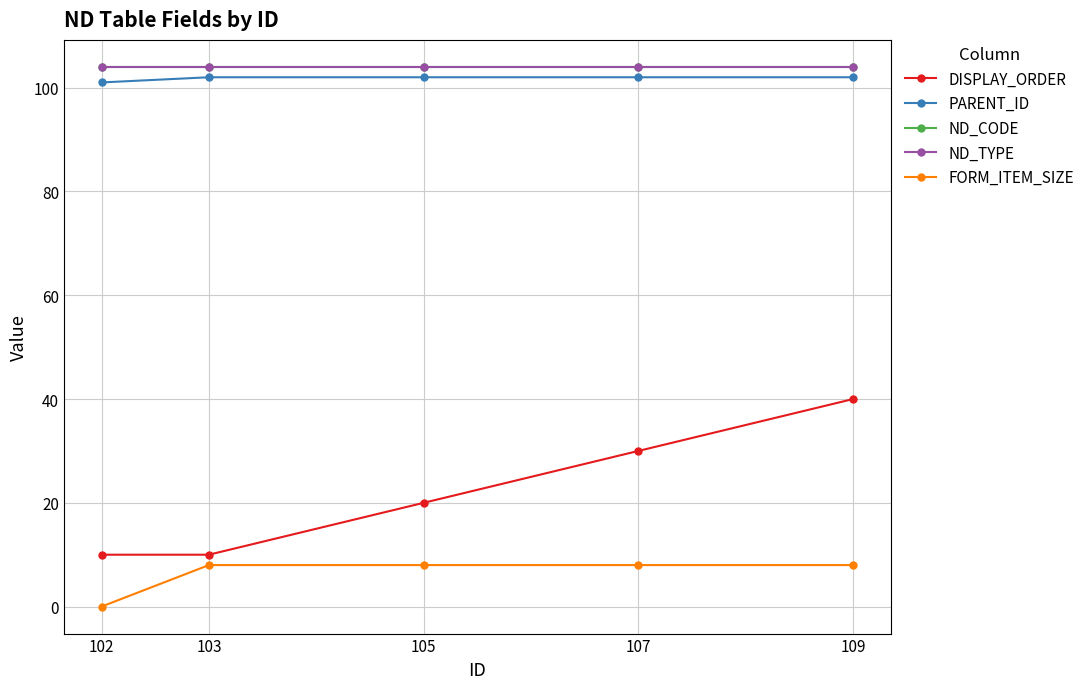

True or false: FORM_ITEM_SIZE and DISPLAY_ORDER intersect in this chart.

False